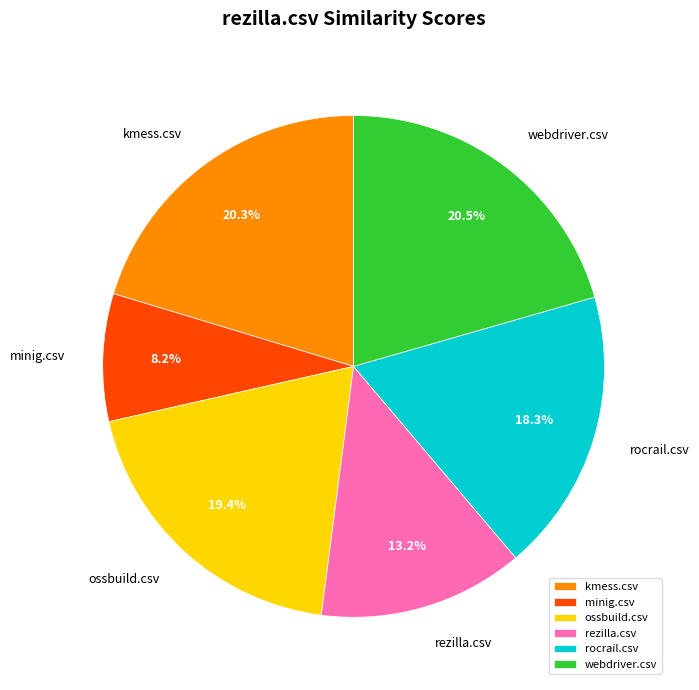

Which has a higher value, ossbuild.csv or rocrail.csv?

ossbuild.csv